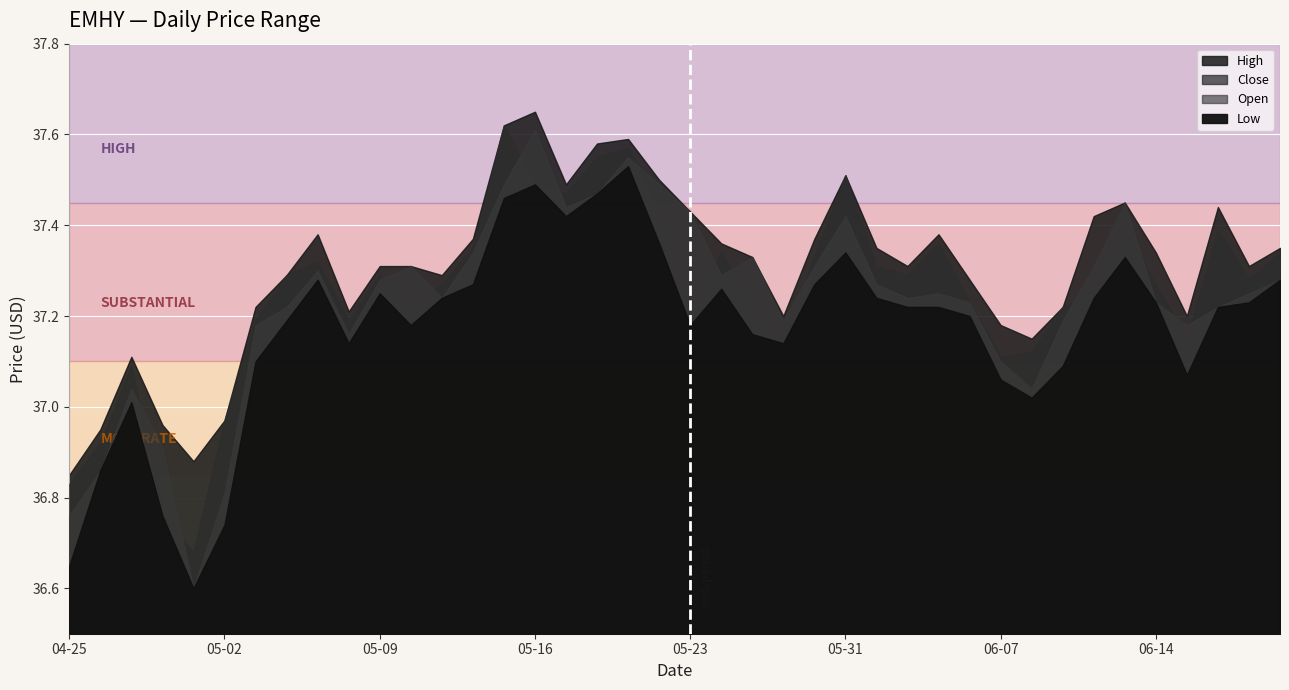

How many lines are shown in the chart?

4